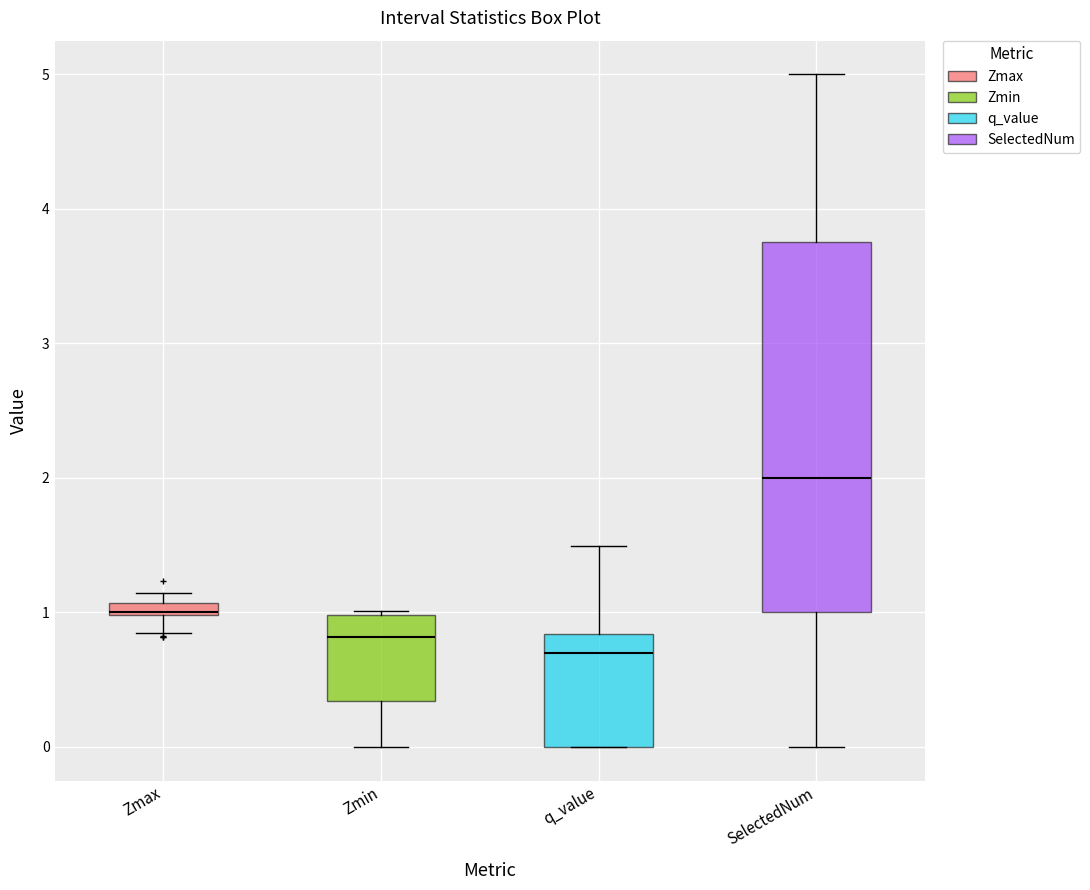

Where is the upper edge of the box for q_value on the y-axis? The values are not printed on the chart, so give them approximately, as read against the axis.

0.8